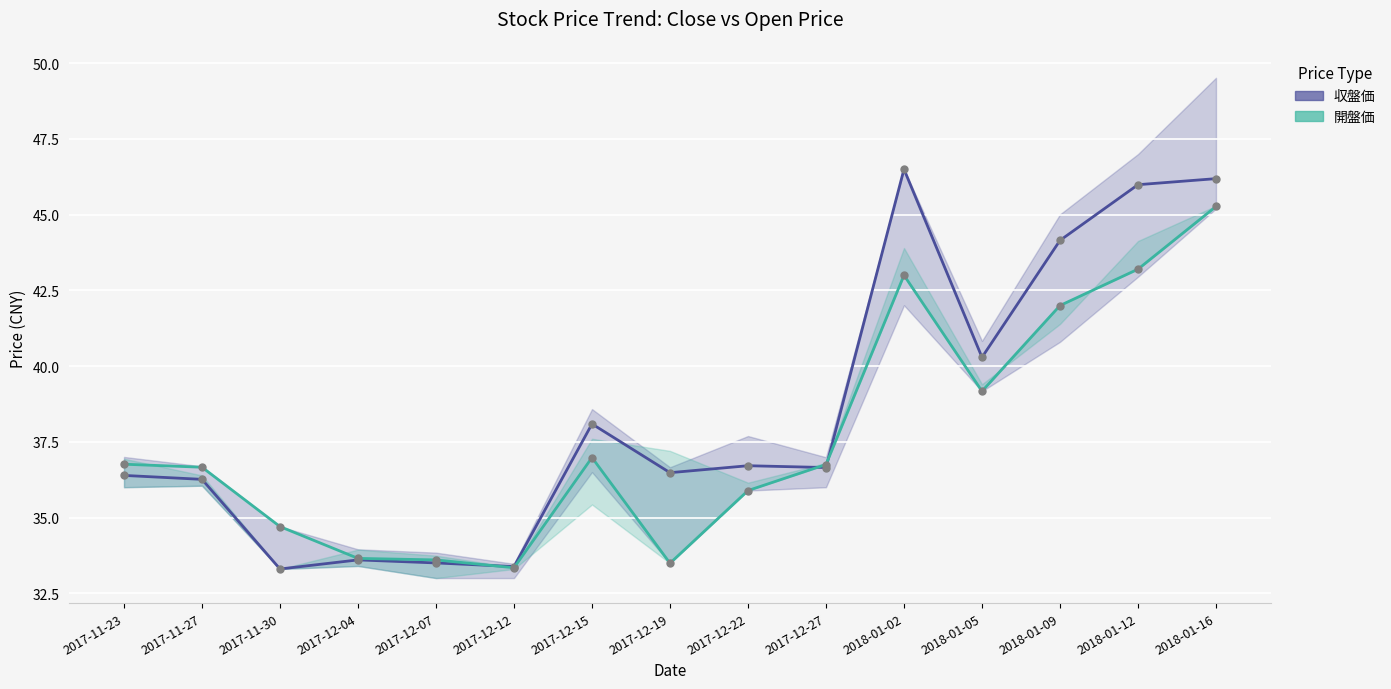

What position from the right is 2017-11-23?

15